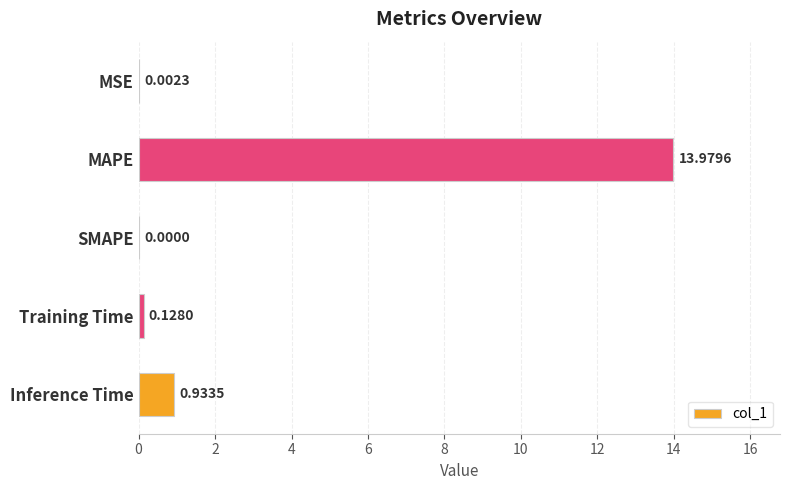

Where is the data nearest to the value 6?

Inference Time